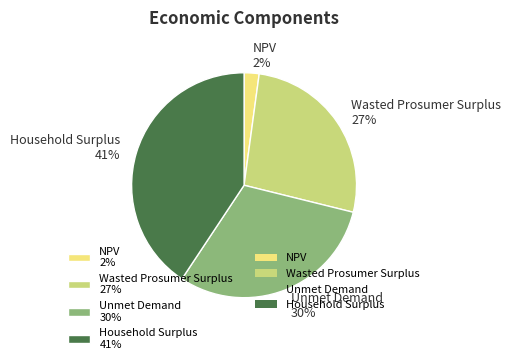

Rank the categories by value from lowest to highest.

NPV, Wasted Prosumer Surplus, Unmet Demand, Household Surplus